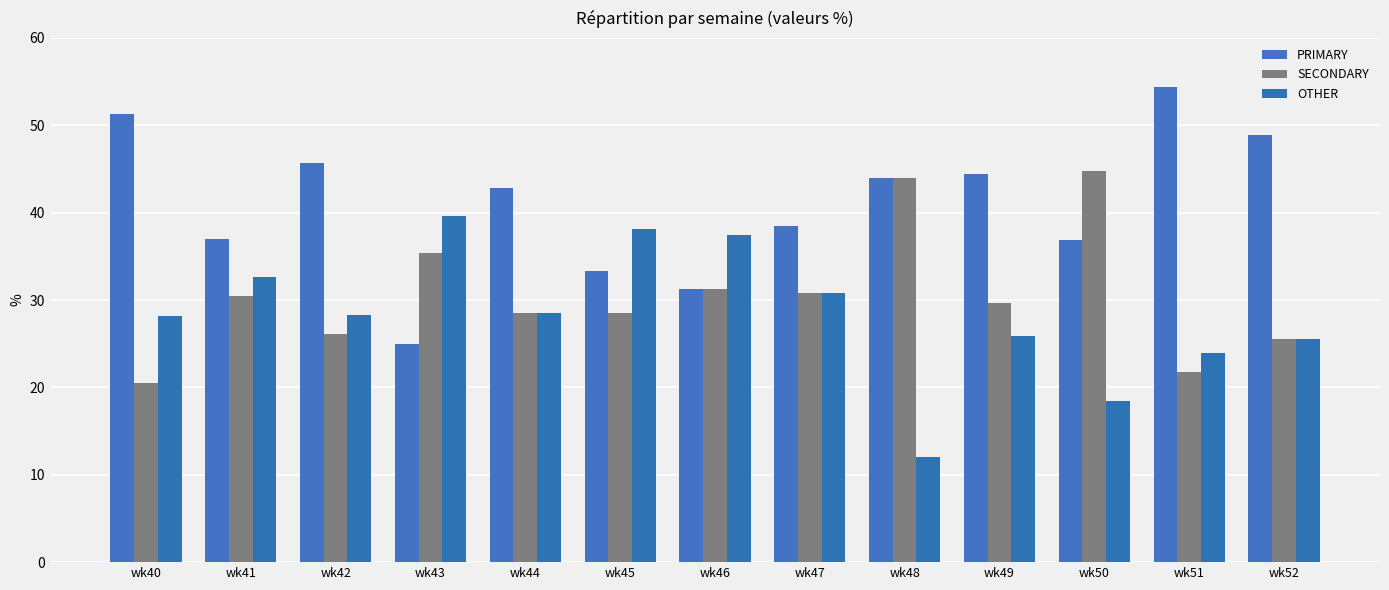

What are all the series names shown in the legend?

PRIMARY, SECONDARY, OTHER